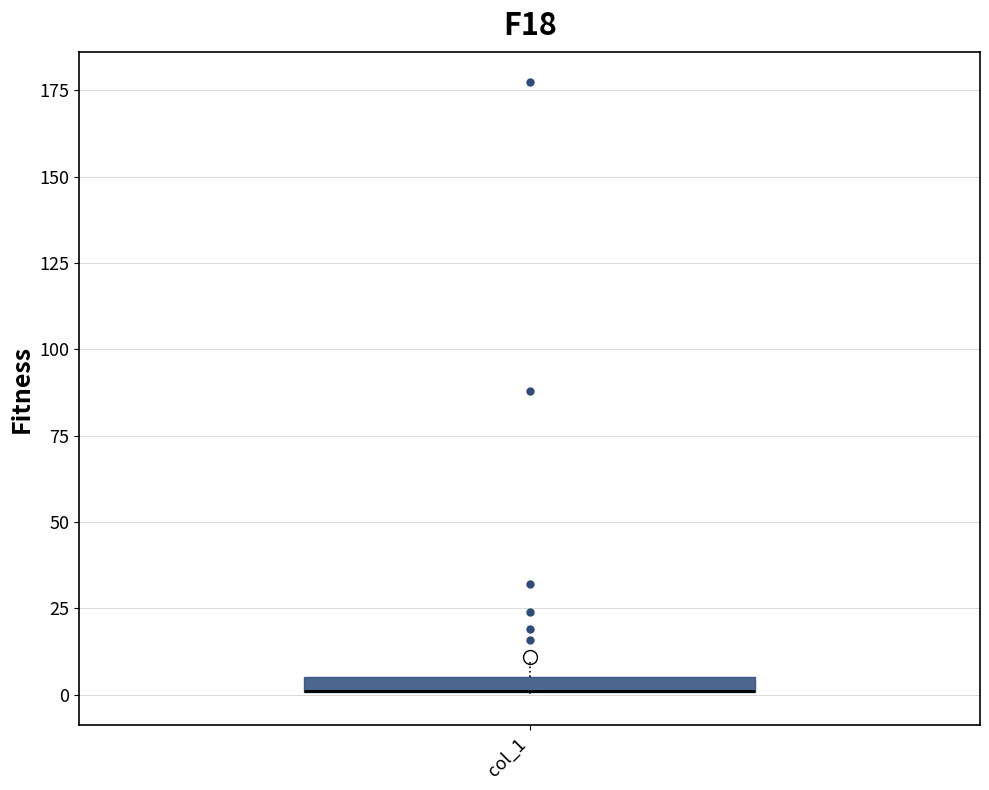

Where is the lower edge of the box for col_1 on the y-axis? The values are not printed on the chart, so give them approximately, as read against the axis.

0